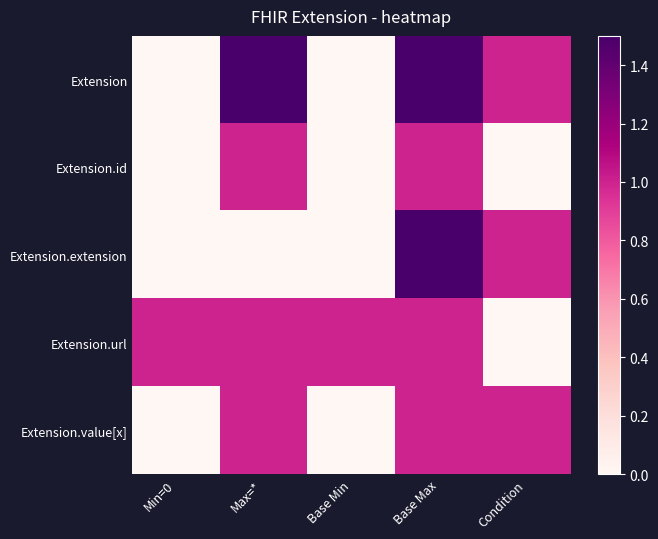

Reading left to right, transcribe all the data shown in this chart.

Extension: Min=0=0.0	Max=*=1.5	Base Min=0.0	Base Max=1.5	Condition=1.0
Extension.id: Min=0=0.0	Max=*=1.0	Base Min=0.0	Base Max=1.0	Condition=0.0
Extension.extension: Min=0=0.0	Max=*=0.0	Base Min=0.0	Base Max=1.5	Condition=1.0
Extension.url: Min=0=1.0	Max=*=1.0	Base Min=1.0	Base Max=1.0	Condition=0.0
Extension.value[x]: Min=0=0.0	Max=*=1.0	Base Min=0.0	Base Max=1.0	Condition=1.0